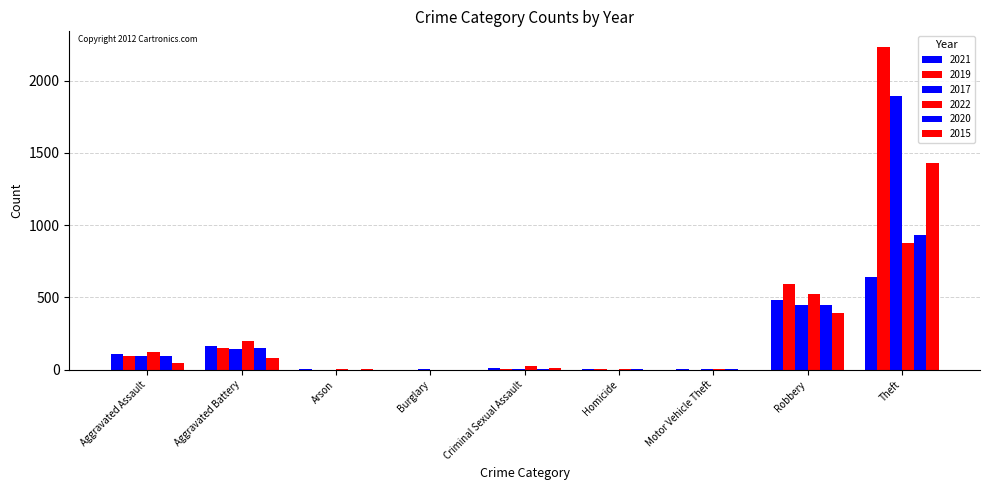

How many categories are shown in the chart?

9